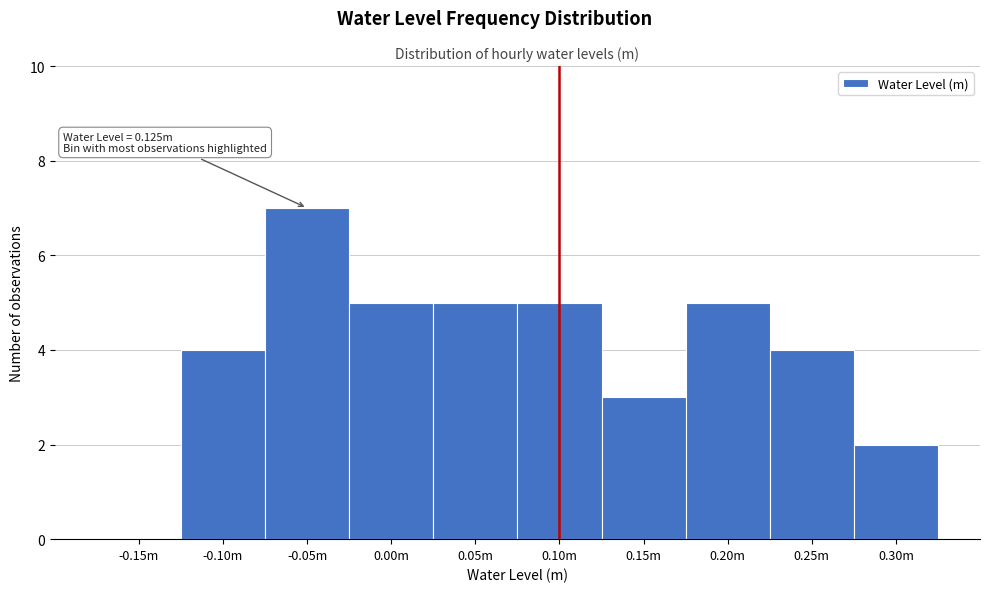

Reading left to right, list all the values displayed in this chart.

-0.15m=0	-0.10m=4	-0.05m=7	0.00m=5	0.05m=5	0.10m=5	0.15m=3	0.20m=5	0.25m=4	0.30m=2